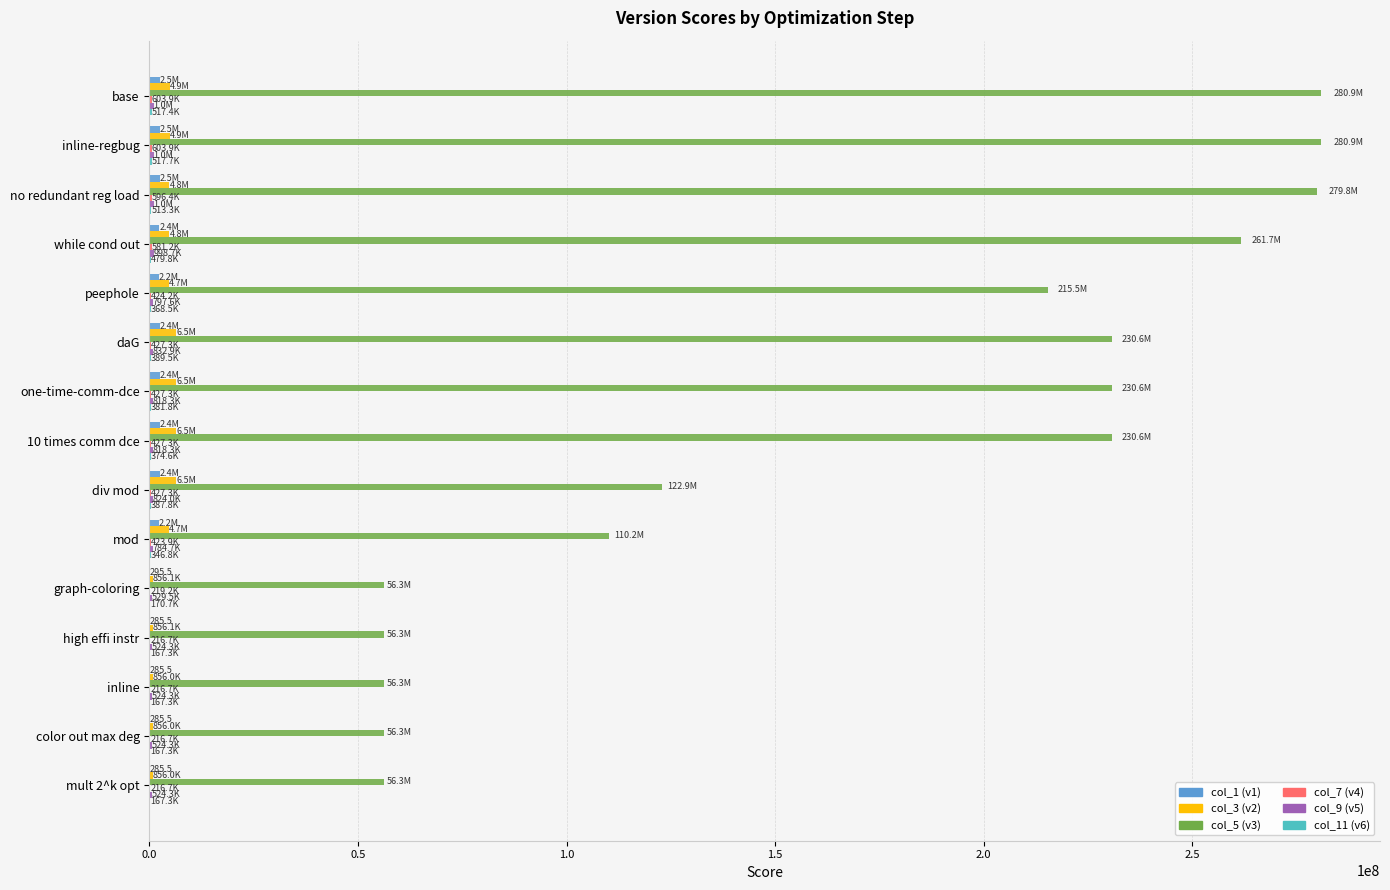

What is the greatest value displayed?

280929039.5